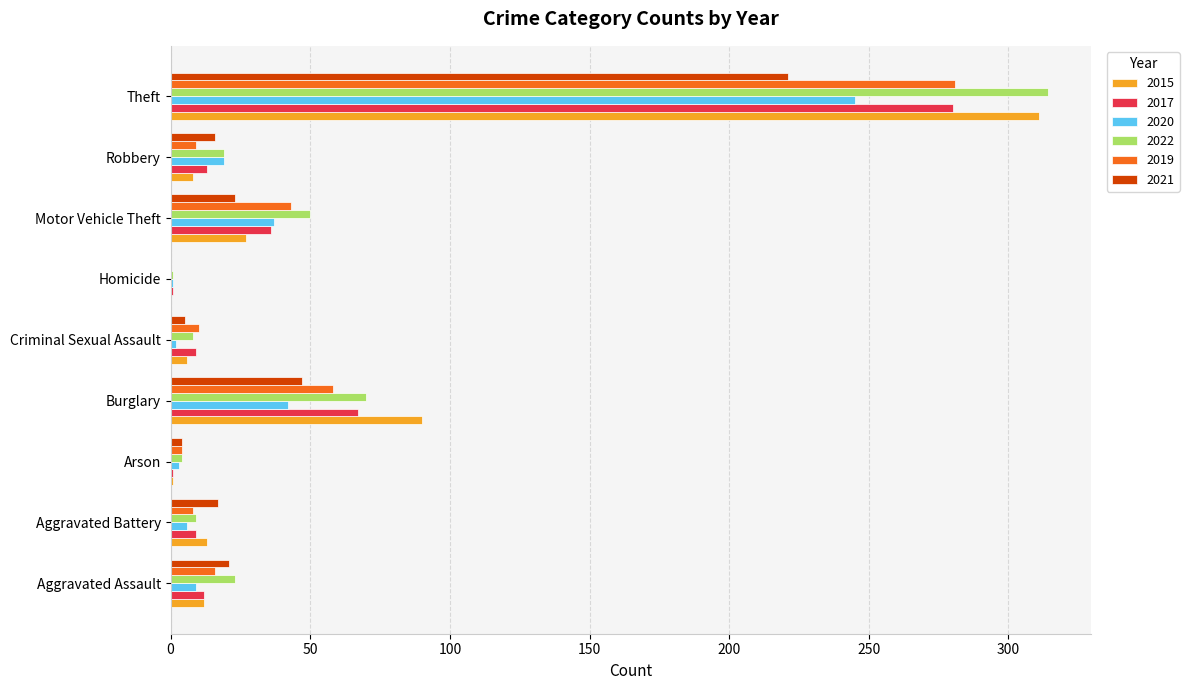

How many data points does each series have?

9